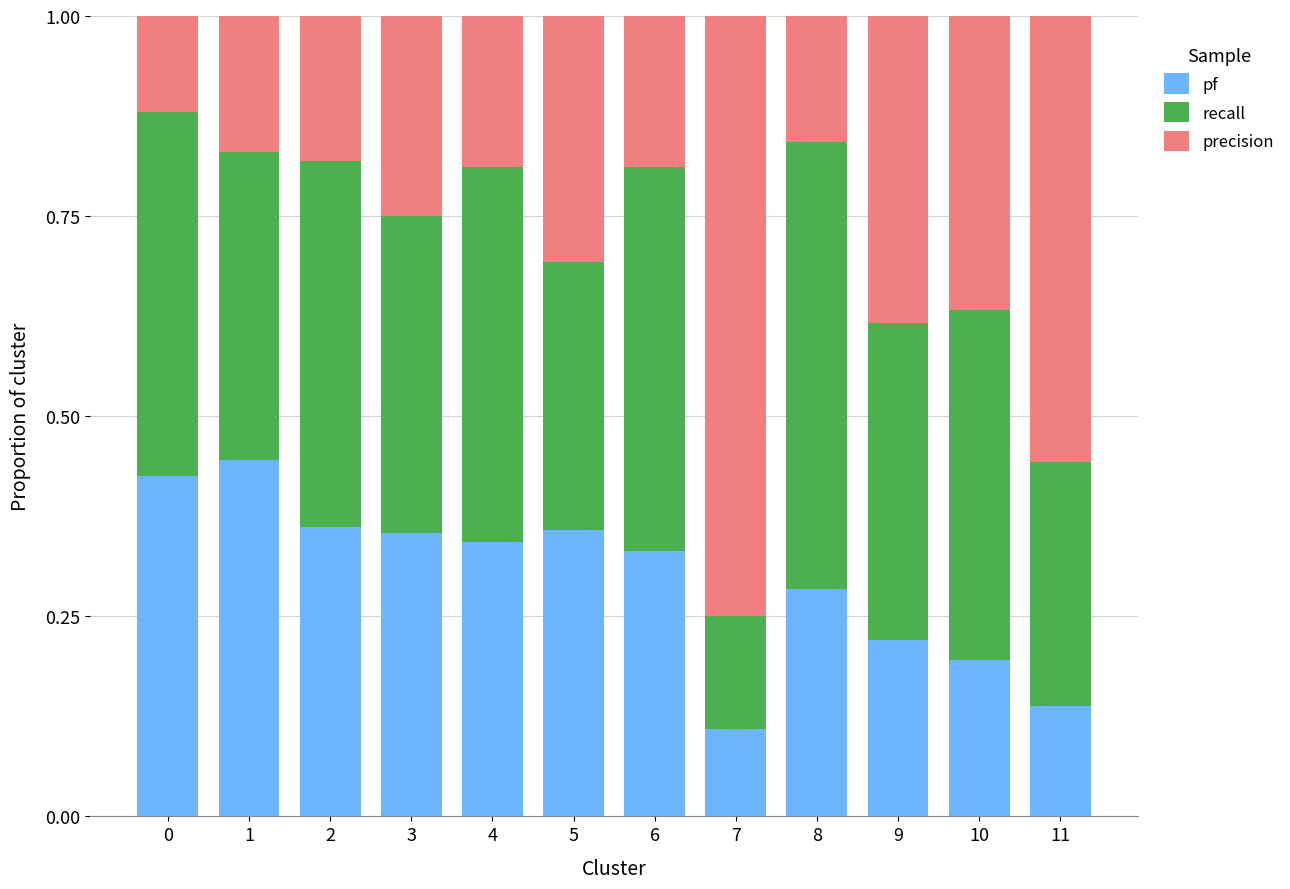

The pf series shows 0.8 at 1. True or false?

False